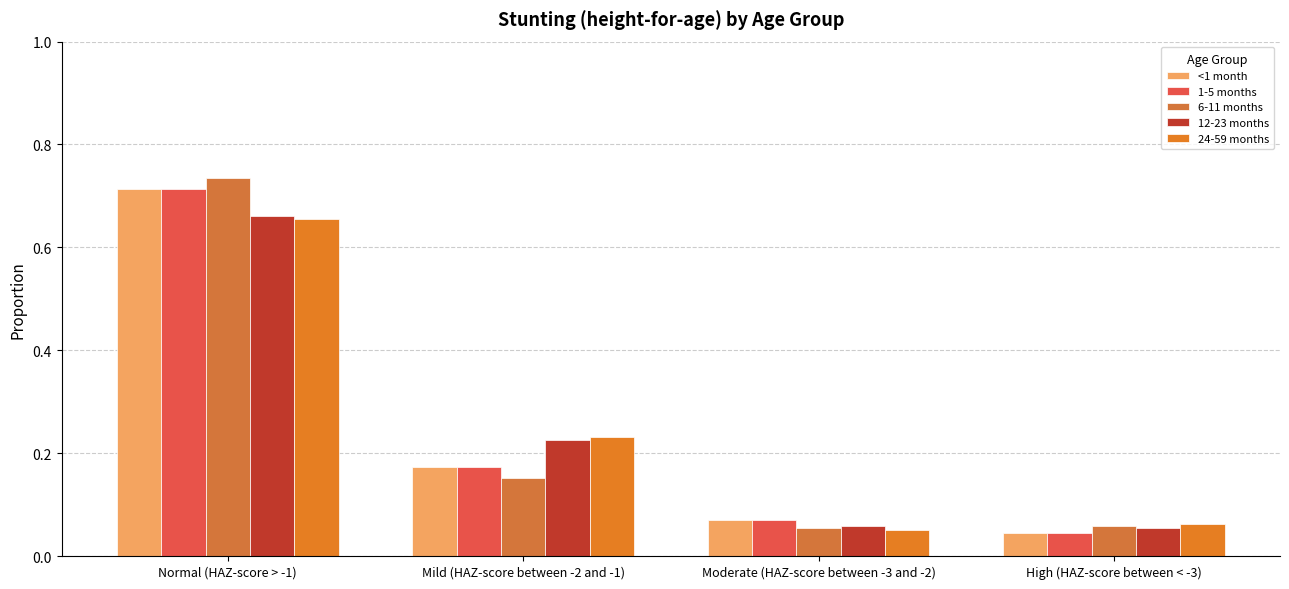

How many bars are there in total?

20